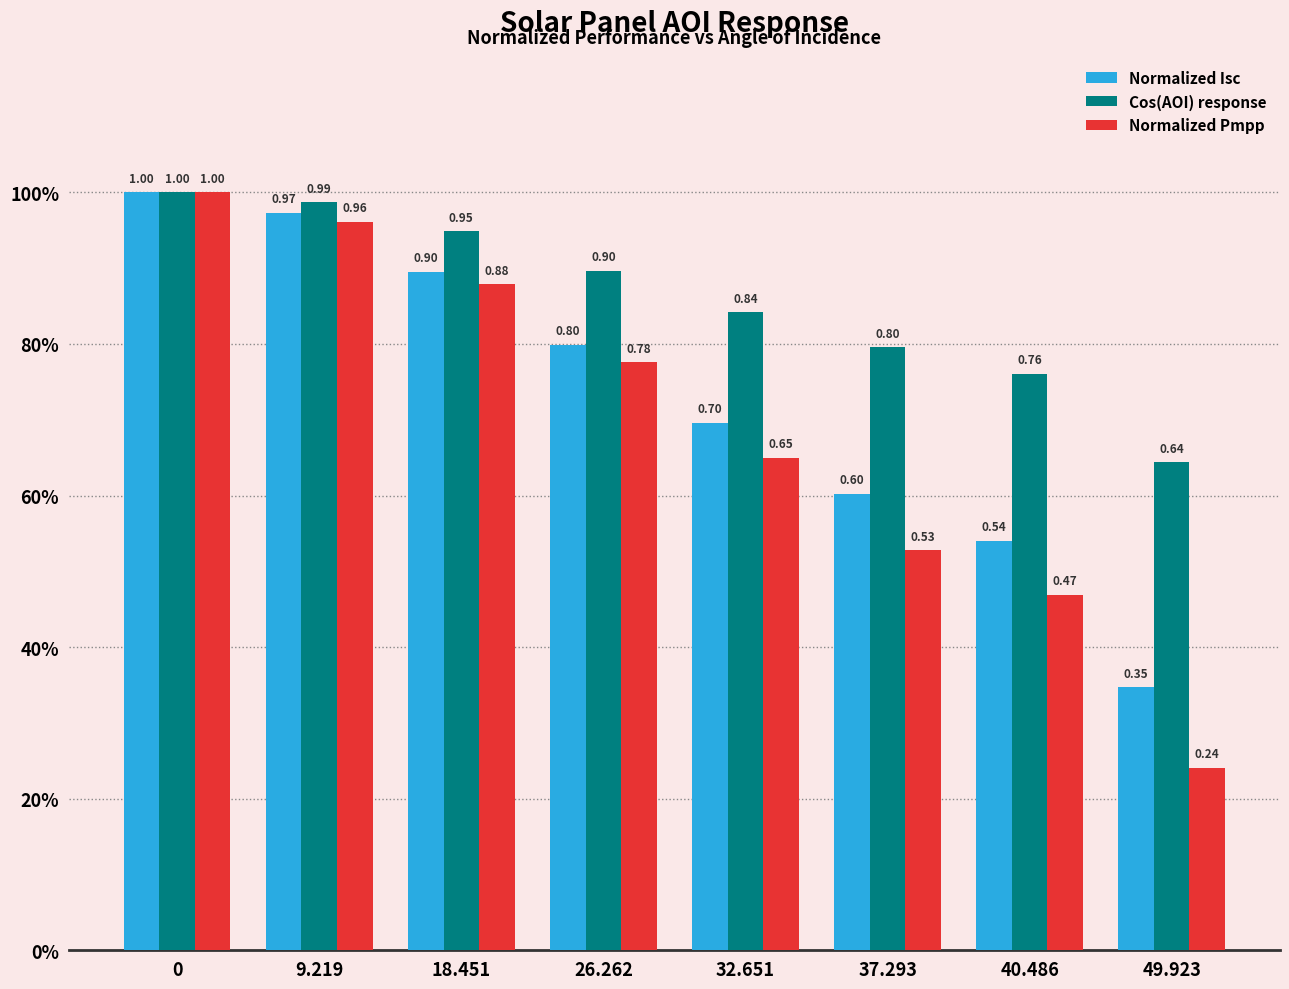

Are the bars grouped side by side (vs. stacked)?

Yes